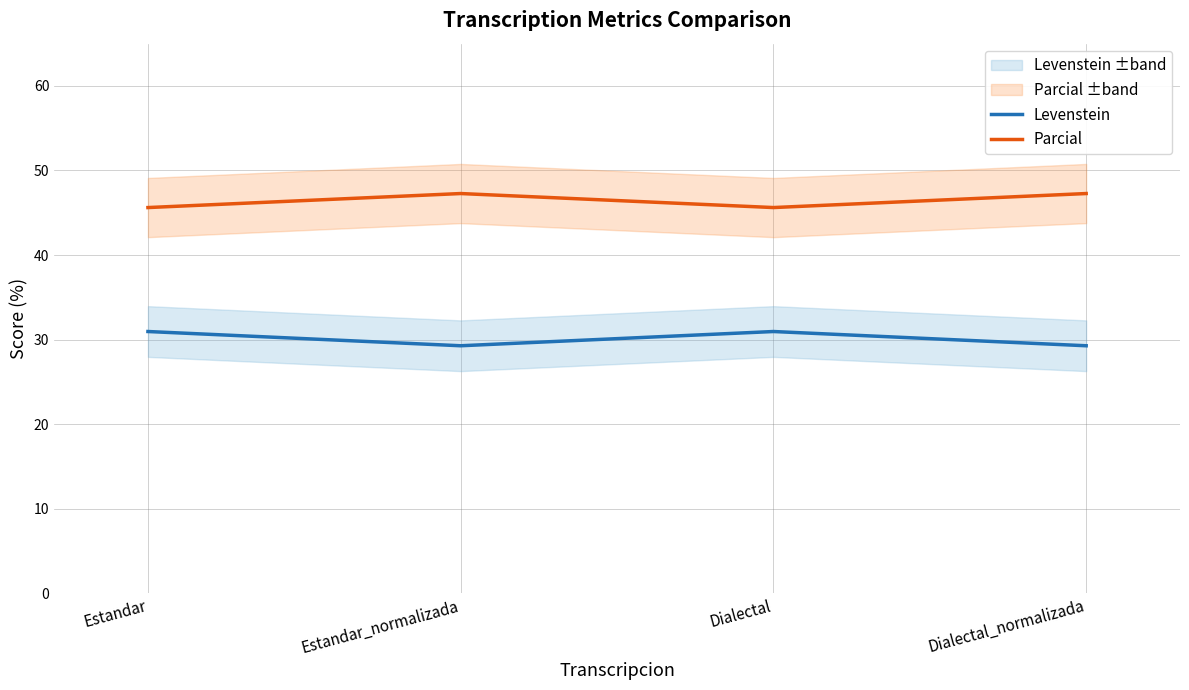

What is the minimum value shown in the chart?

29.3